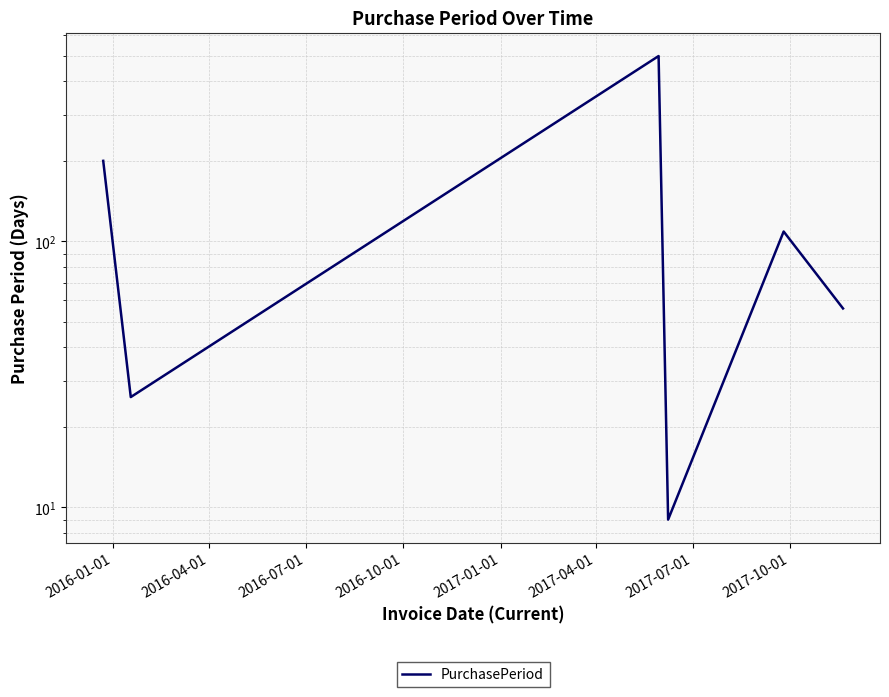

What is the value of the 6th point from the left?

56